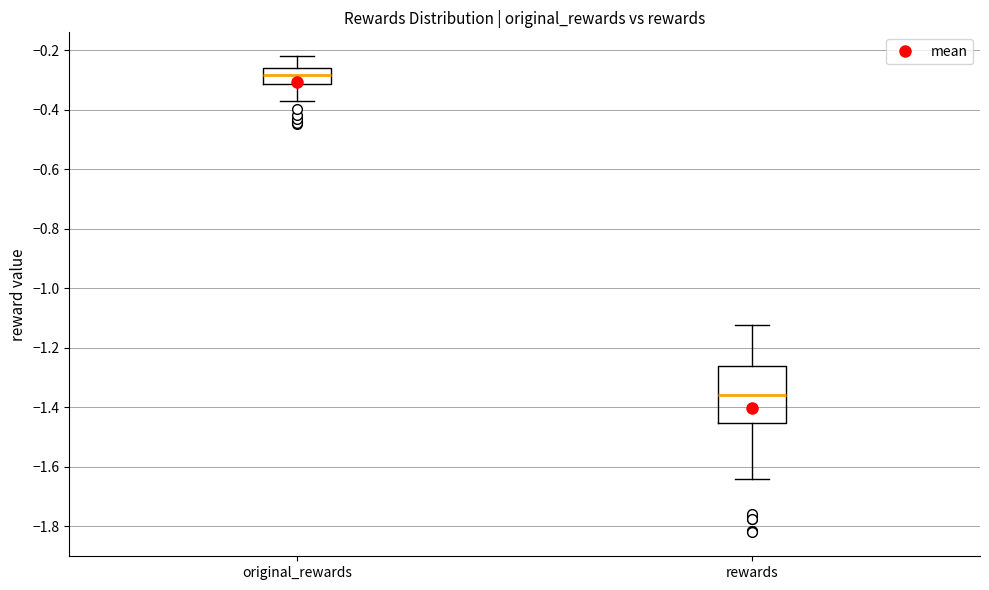

Reading left to right, read every box against the y-axis: the position of its median line, the range the box covers, and the ends of its whiskers. The values are not printed on the chart, so give them approximately, as read against the axis.

original_rewards: median -0.28, box -0.32 to -0.26, whiskers -0.36 to -0.22
rewards: median -1.36, box -1.46 to -1.26, whiskers -1.64 to -1.12